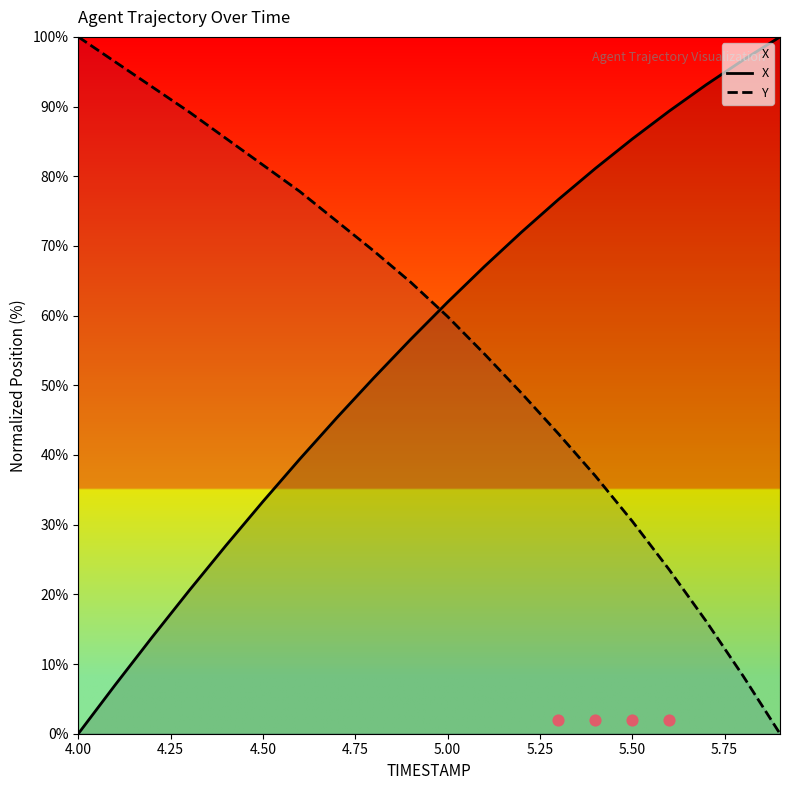

Is the value of Y at 4.50 greater than the value of X at 5.00?

Yes